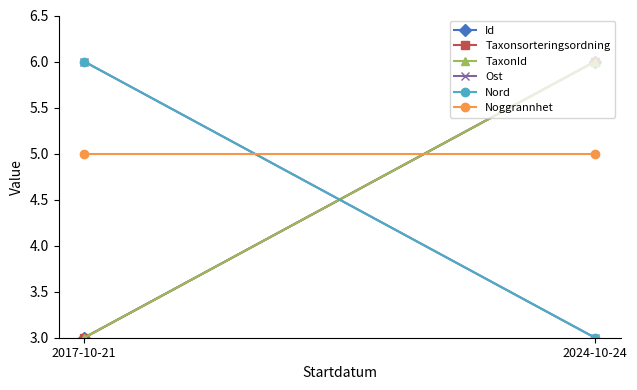

What is the sum of the Taxonsorteringsordning values at 2017-10-21 and 2024-10-24?

9